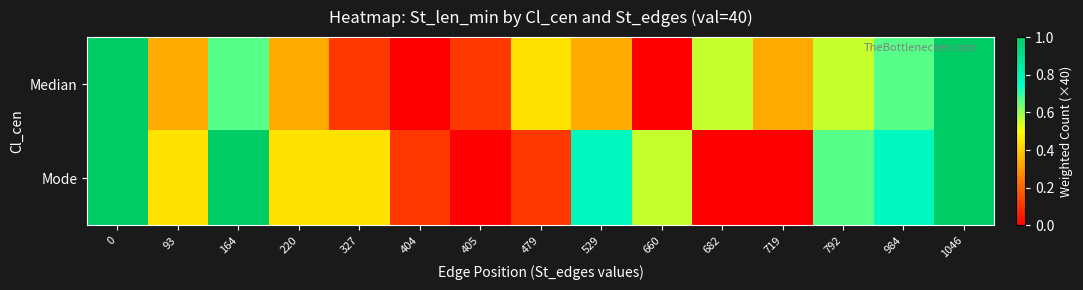

At how many categories does at least one series exceed 0?

15